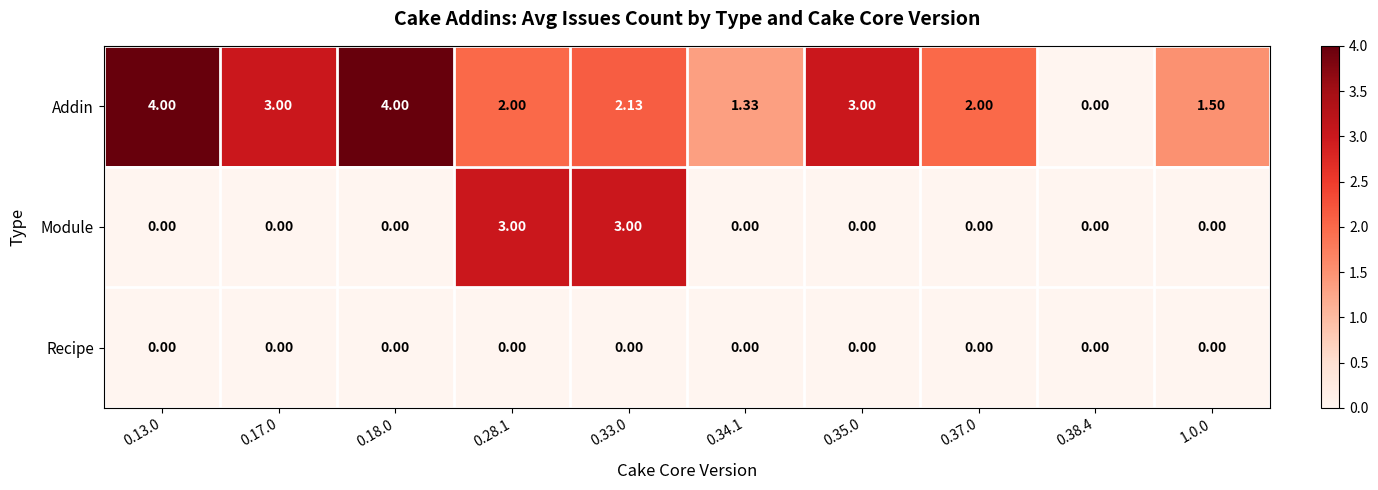

At how many categories does at least one series exceed 1?

9